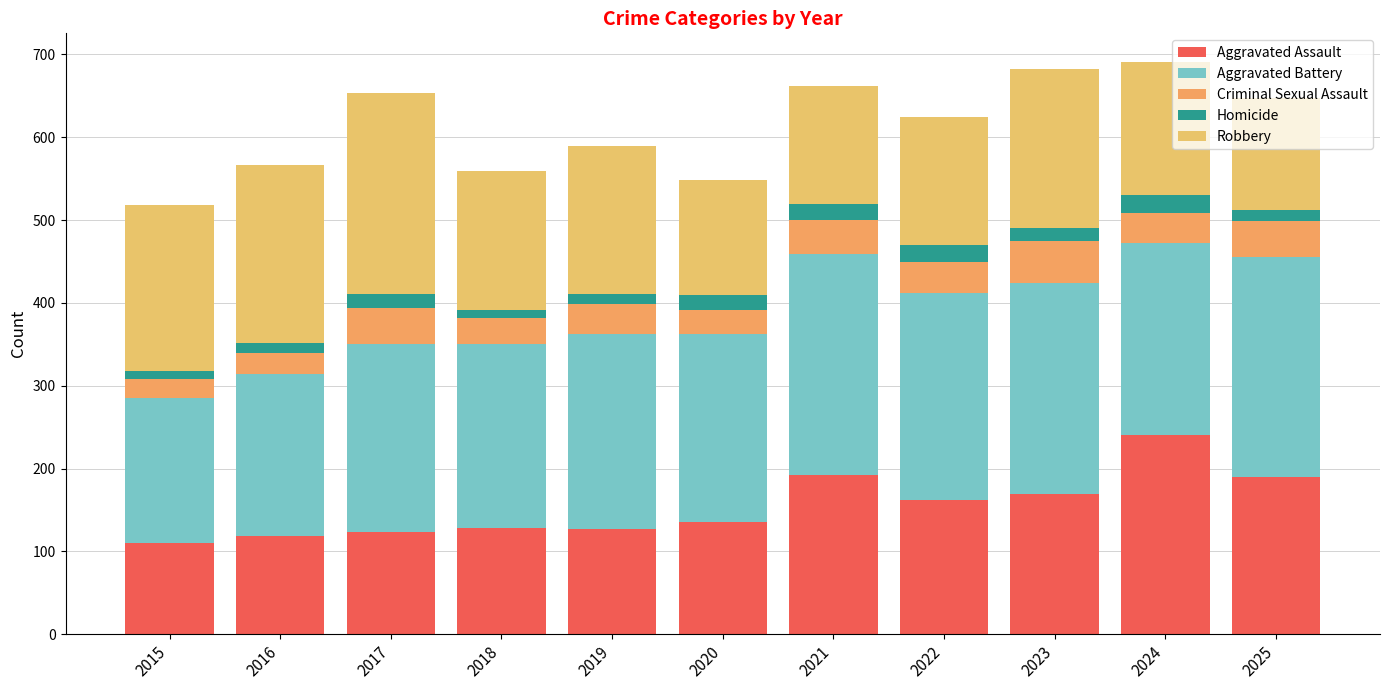

True or false: Aggravated Assault has a value of 241 at 2024.

True